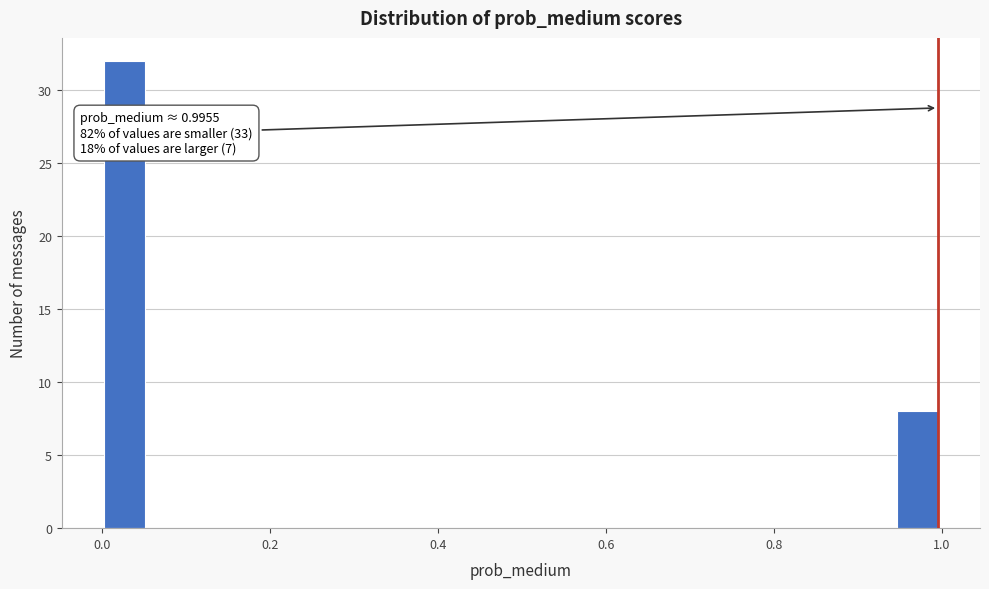

Around what value on the x-axis is the tallest bar? Give the approximate position of its centre, as read against the axis.

0.02